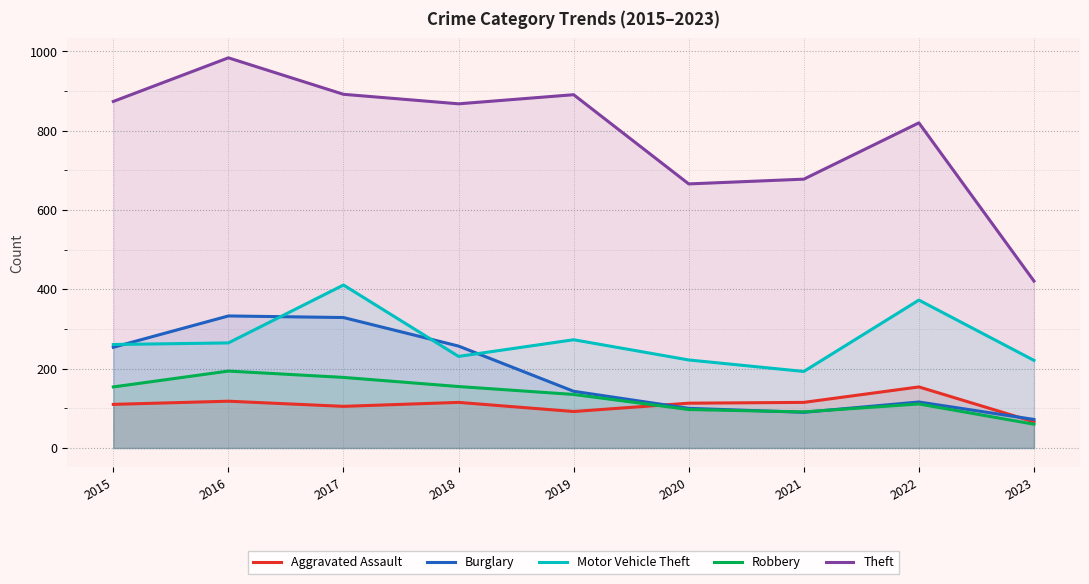

What is the difference between the second highest and minimum values in the Motor Vehicle Theft series?

180